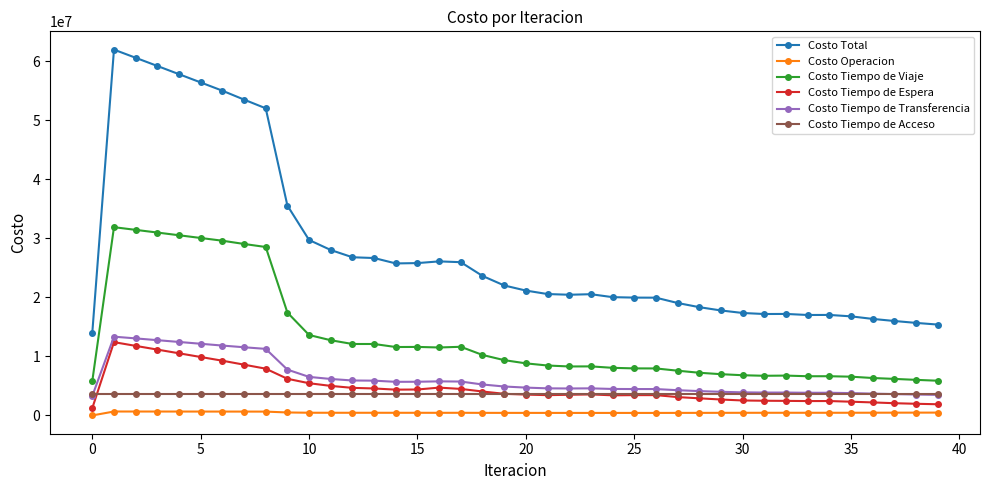

Which series has the largest range (max minus min)?

Costo Total